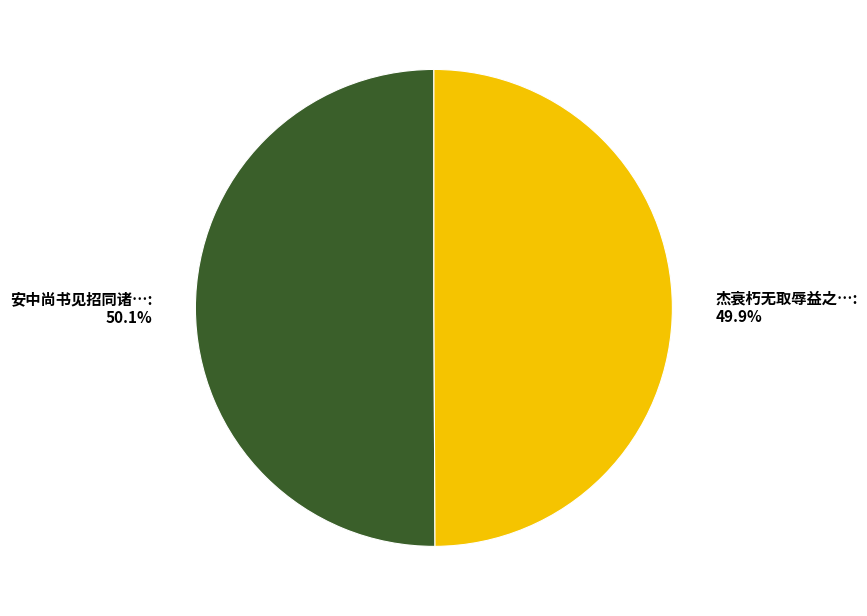

Does any single category account for the majority?

Yes